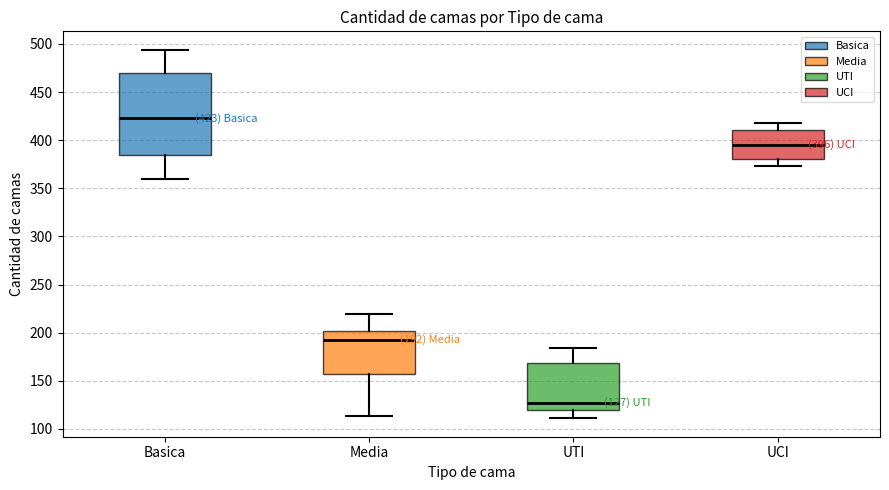

Which box is the tallest, from its lower edge to its upper edge?

Basica